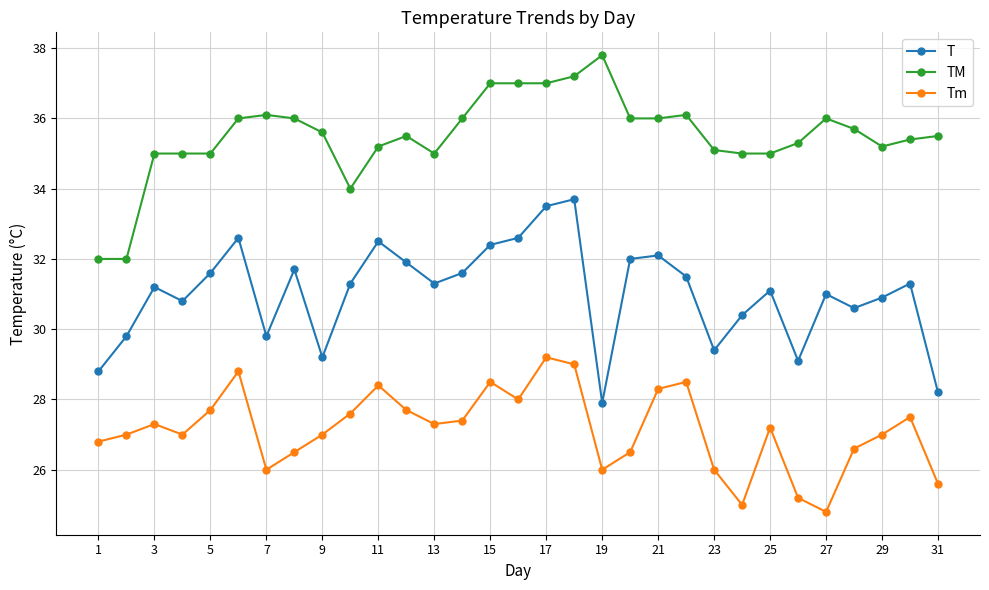

What is the sum of all TM values?

1100.7